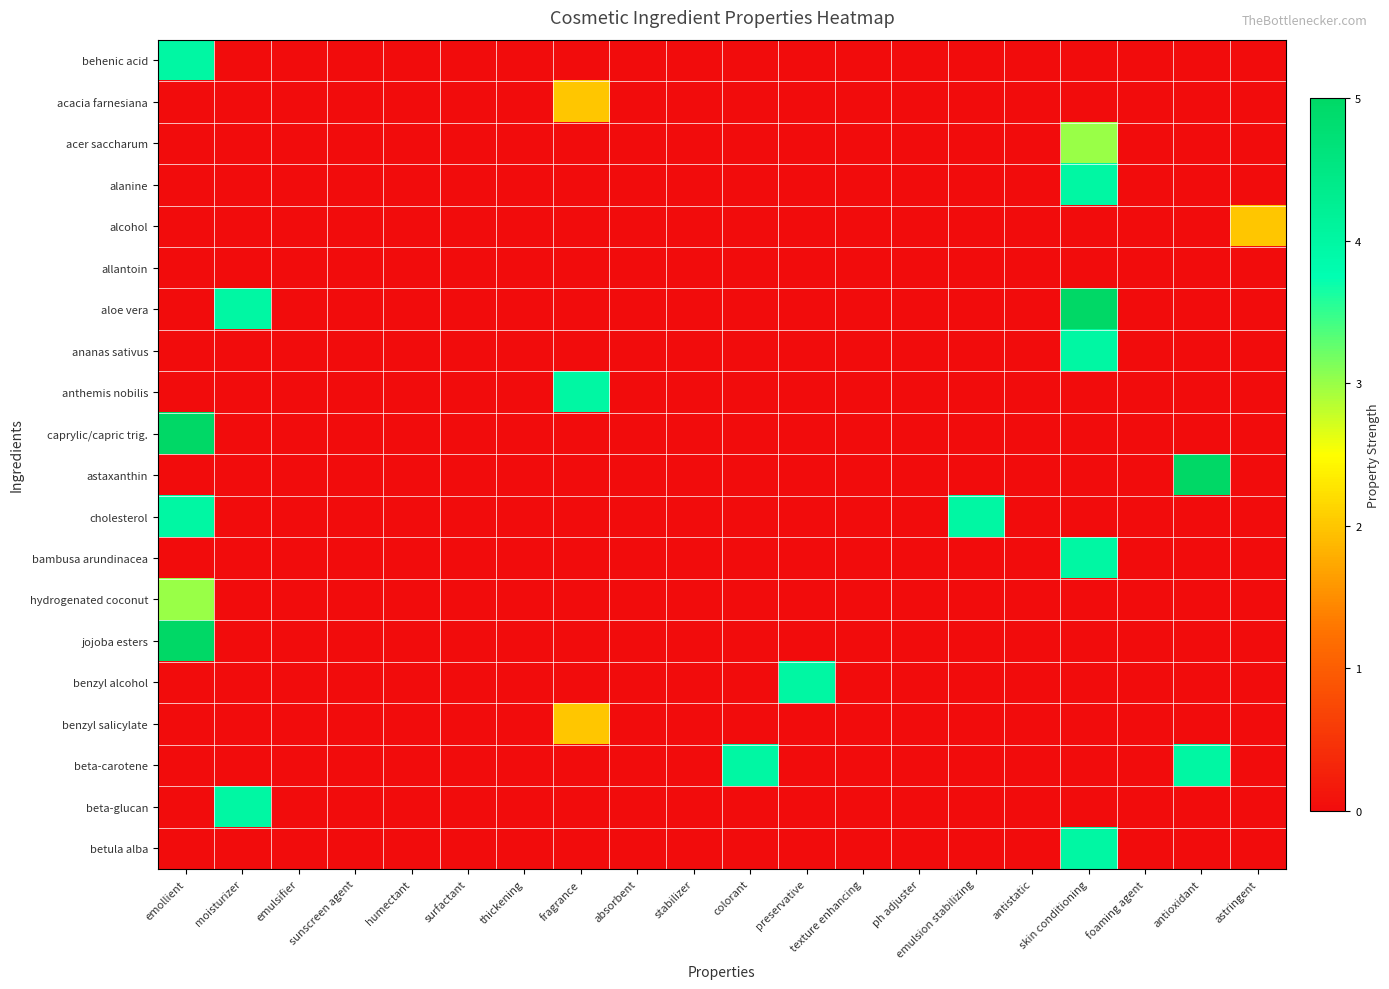

Which series has the largest total across all categories?

aloe vera